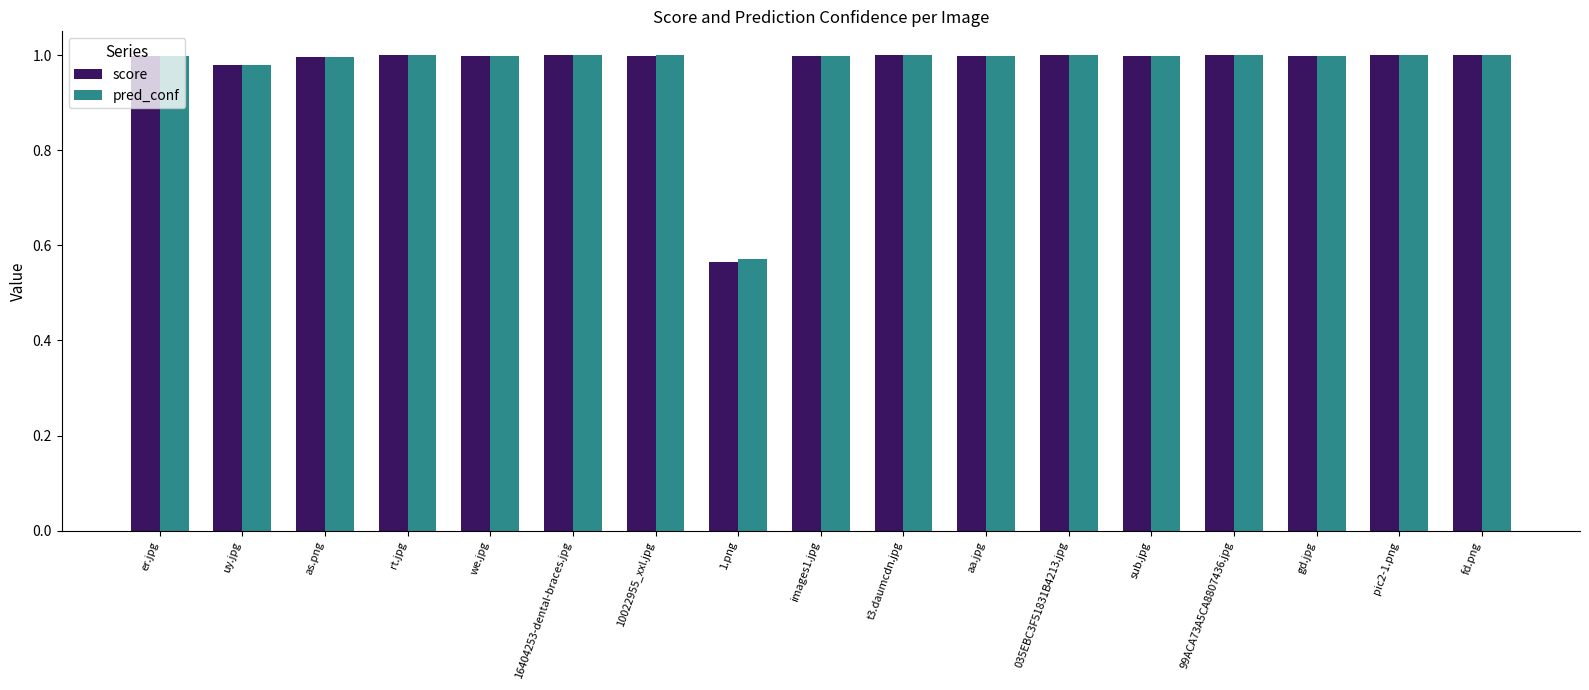

What is the total value across all series at we.jpg?

2.0